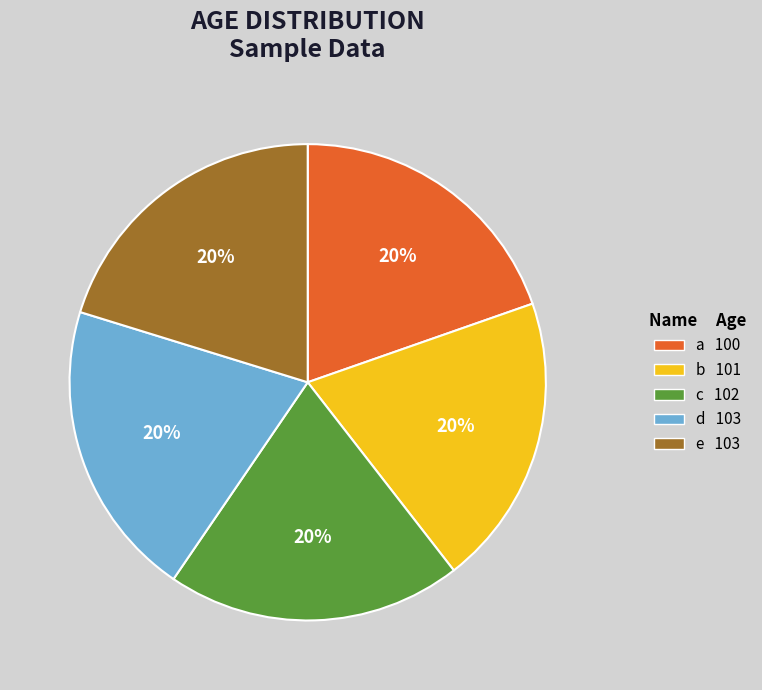

Approximately how many times larger is the value at b compared to c?

1.0